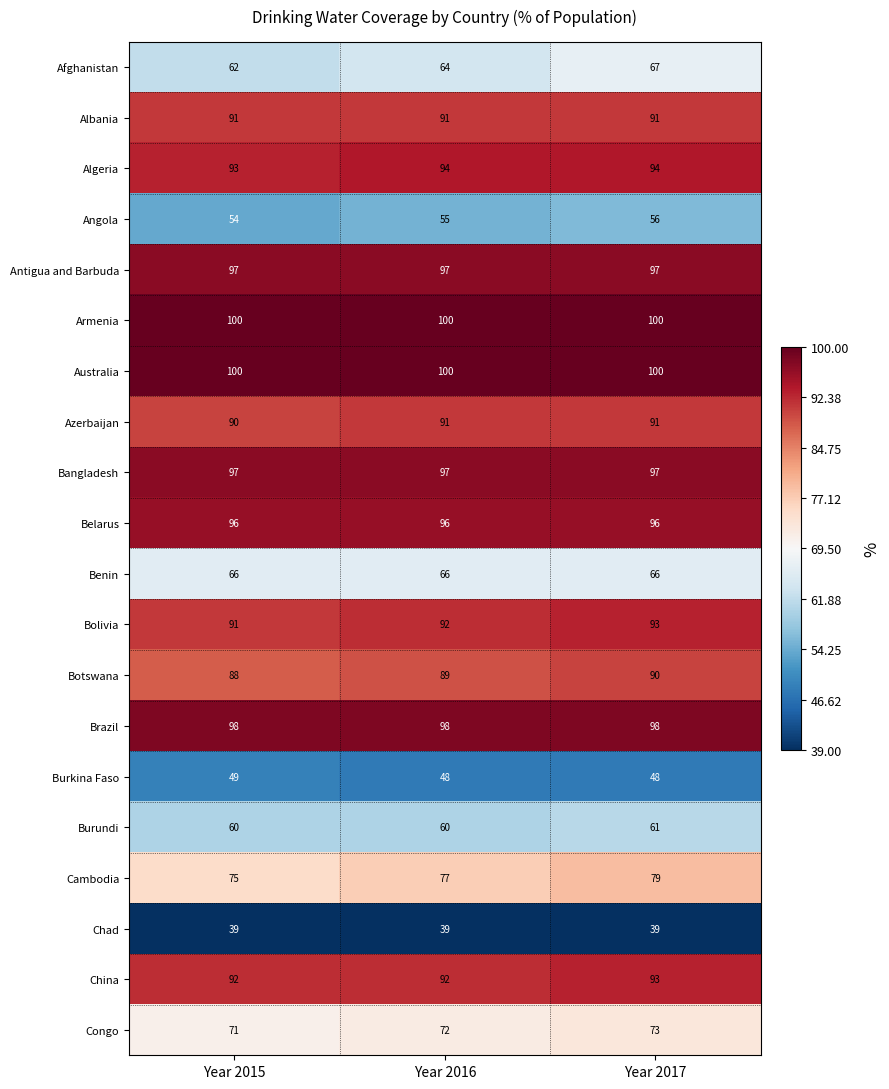

The value of Brazil at Year 2017 is 98. True or false?

True